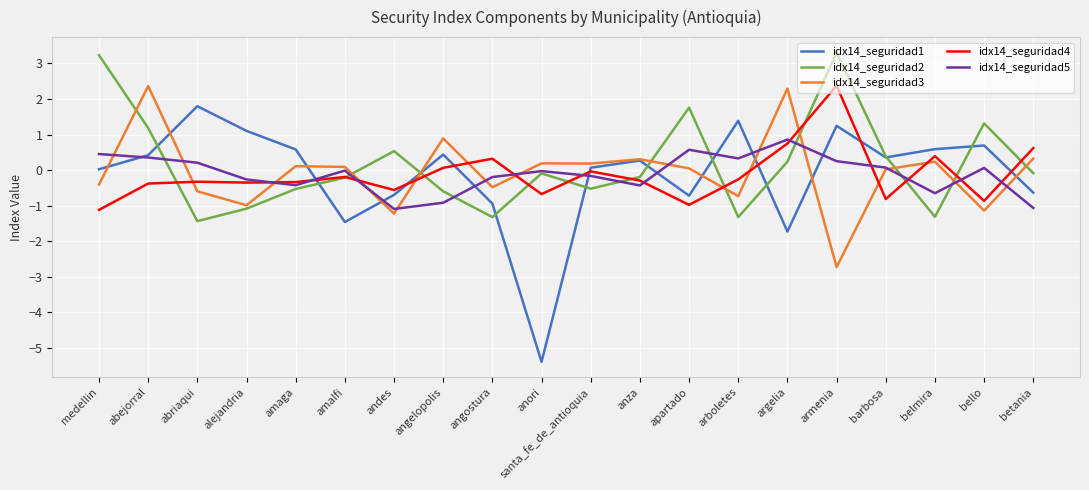

At arboletes, list the series in order from largest to smallest.

idx14_seguridad1, idx14_seguridad5, idx14_seguridad4, idx14_seguridad3, idx14_seguridad2